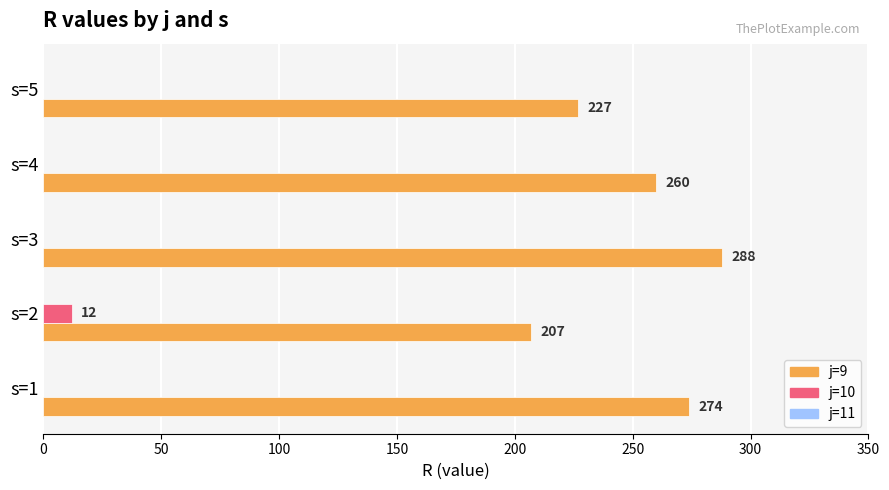

Which category has the highest value across all series?

s=3